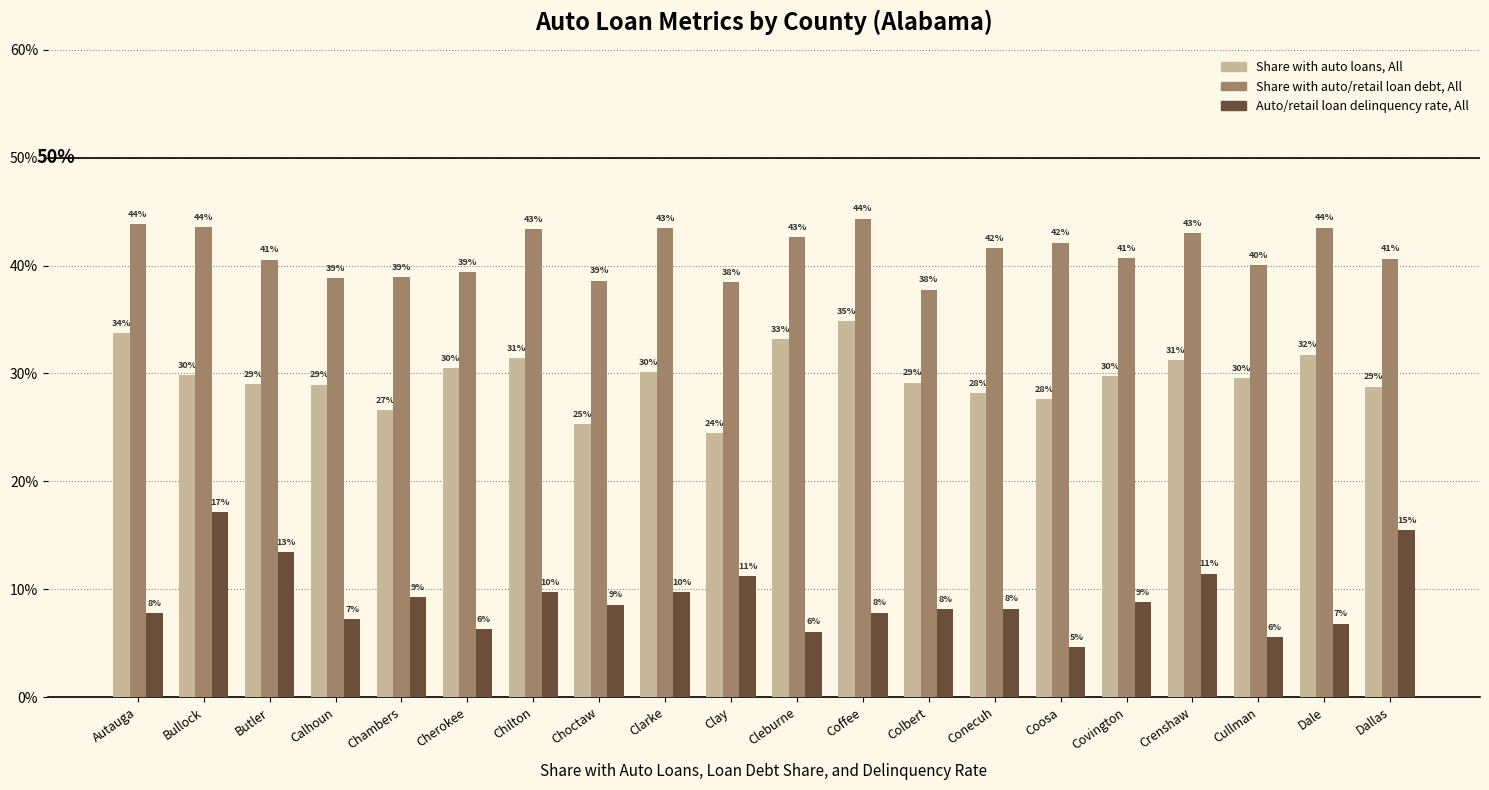

At which category does the chart reach its peak across all series?

Coffee